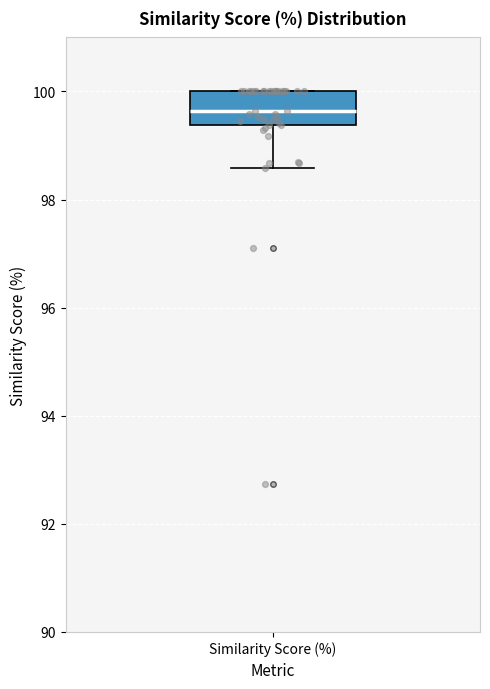

Where does the median line of the box for Similarity Score (%) sit on the y-axis? The values are not printed on the chart, so give them approximately, as read against the axis.

99.6